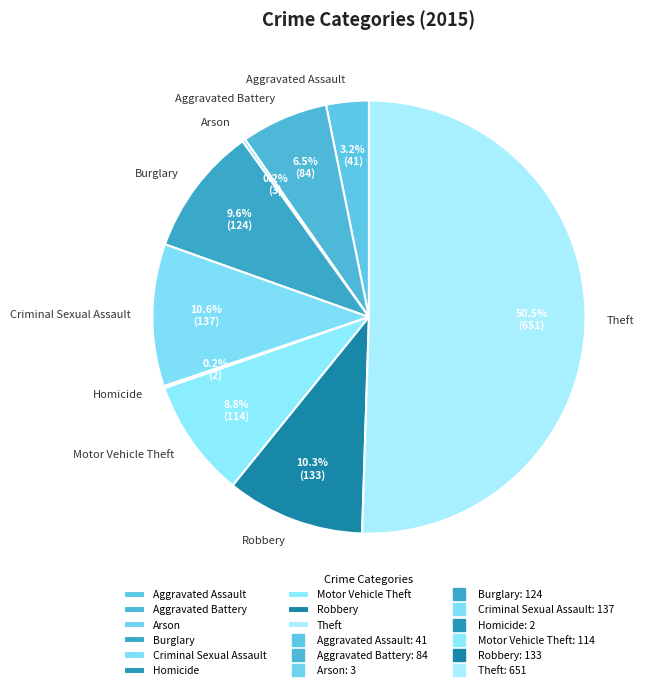

Which category has the biggest portion of the pie?

Theft